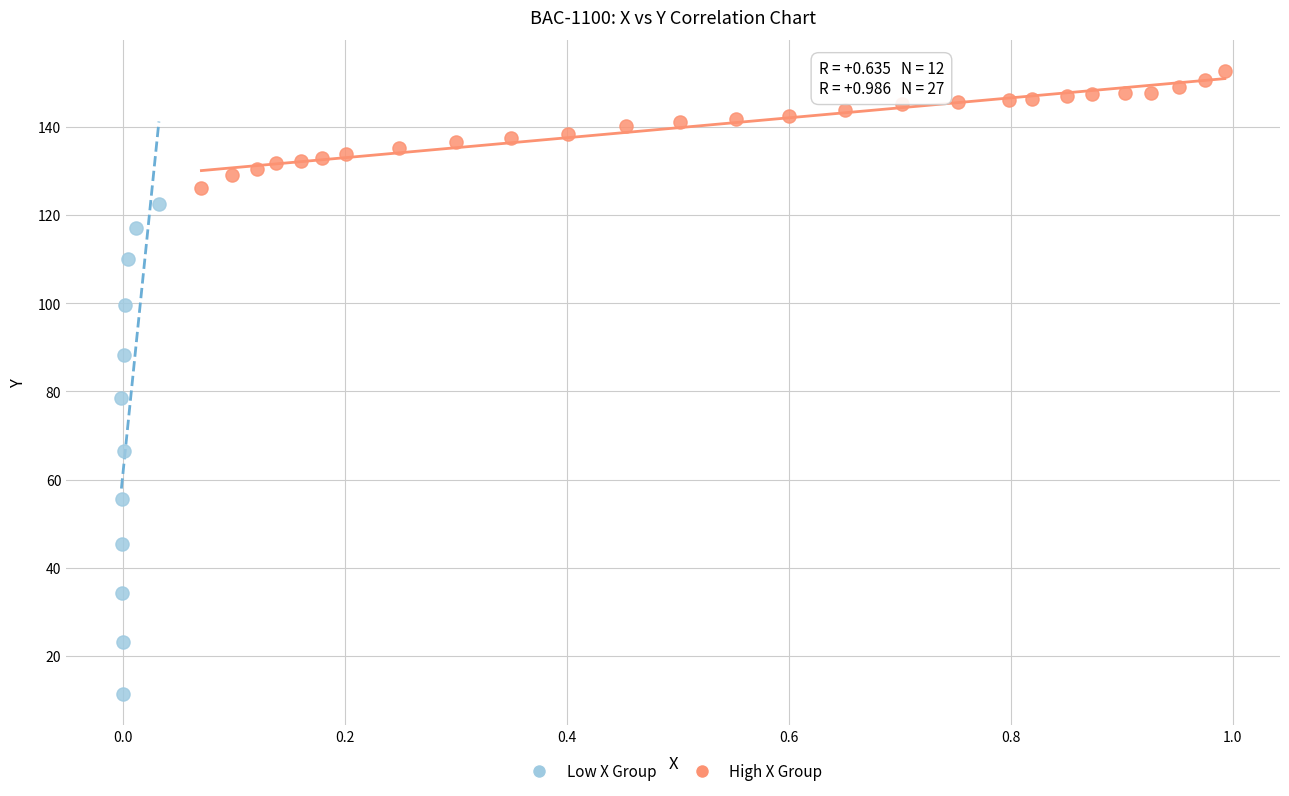

Which series contains the lowest Y value?

Low X Group